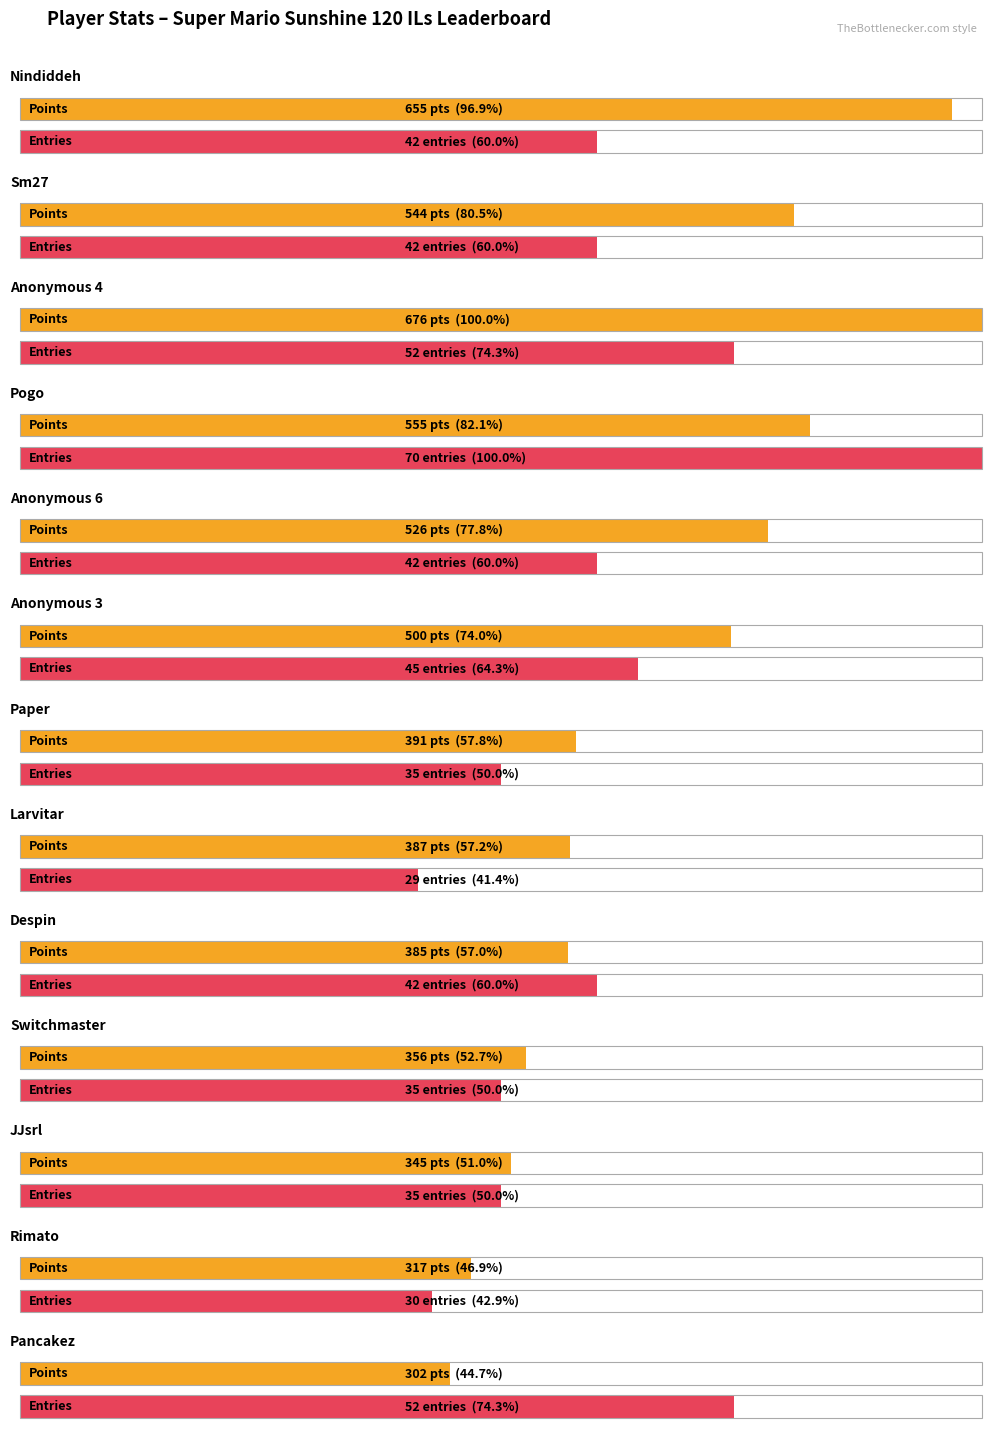

What is the sum of the Entries values at Despin and Rimato?

72